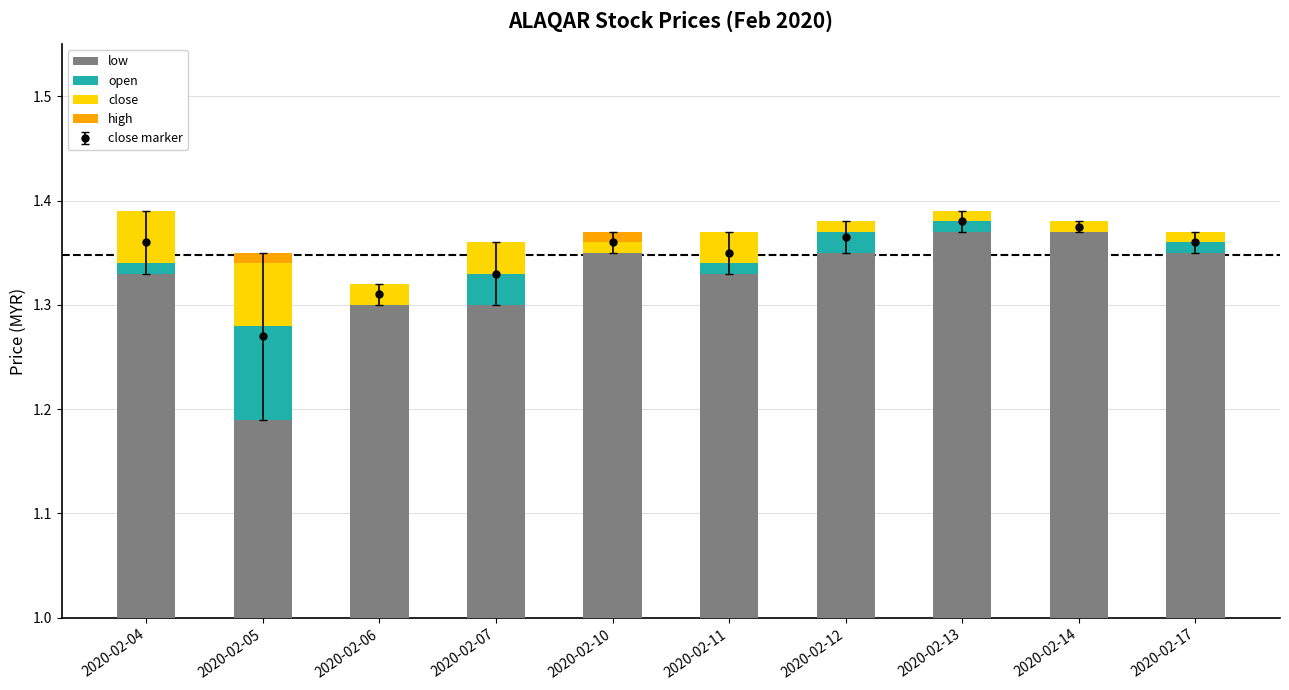

Is it true that high equals 0.0 at 2020-02-10?

False